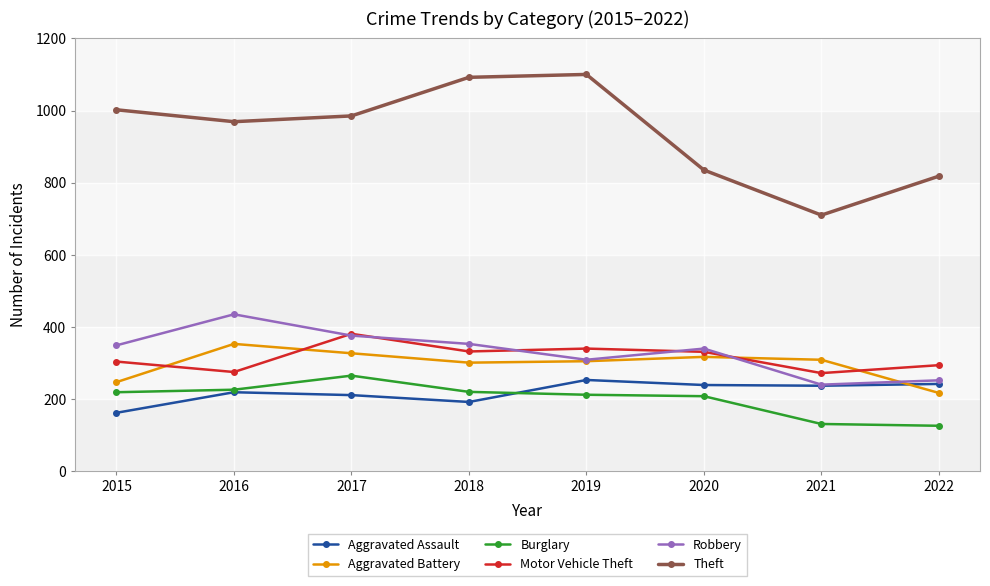

In Theft, how many points are higher than both neighbors (excluding endpoints)?

1